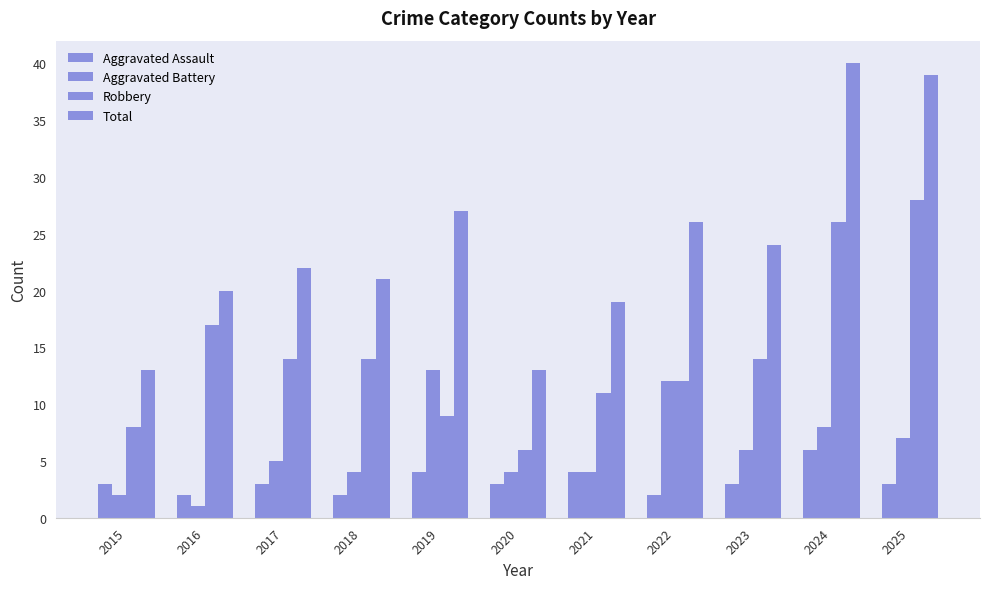

How many distinct data groups are displayed?

4